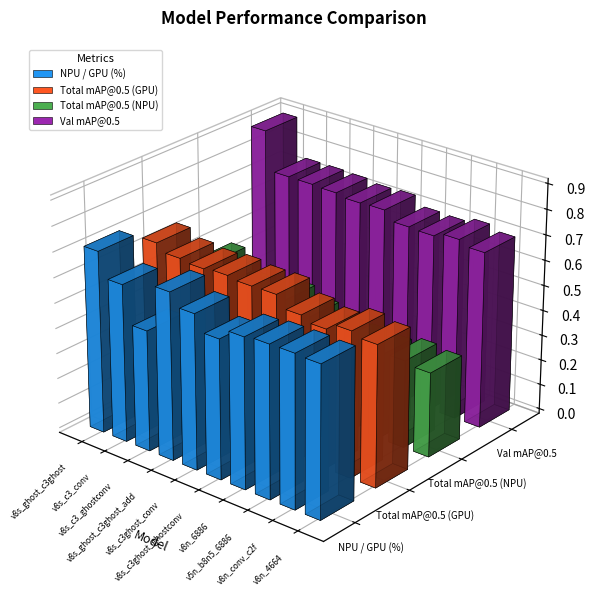

How many groups of bars are there?

10